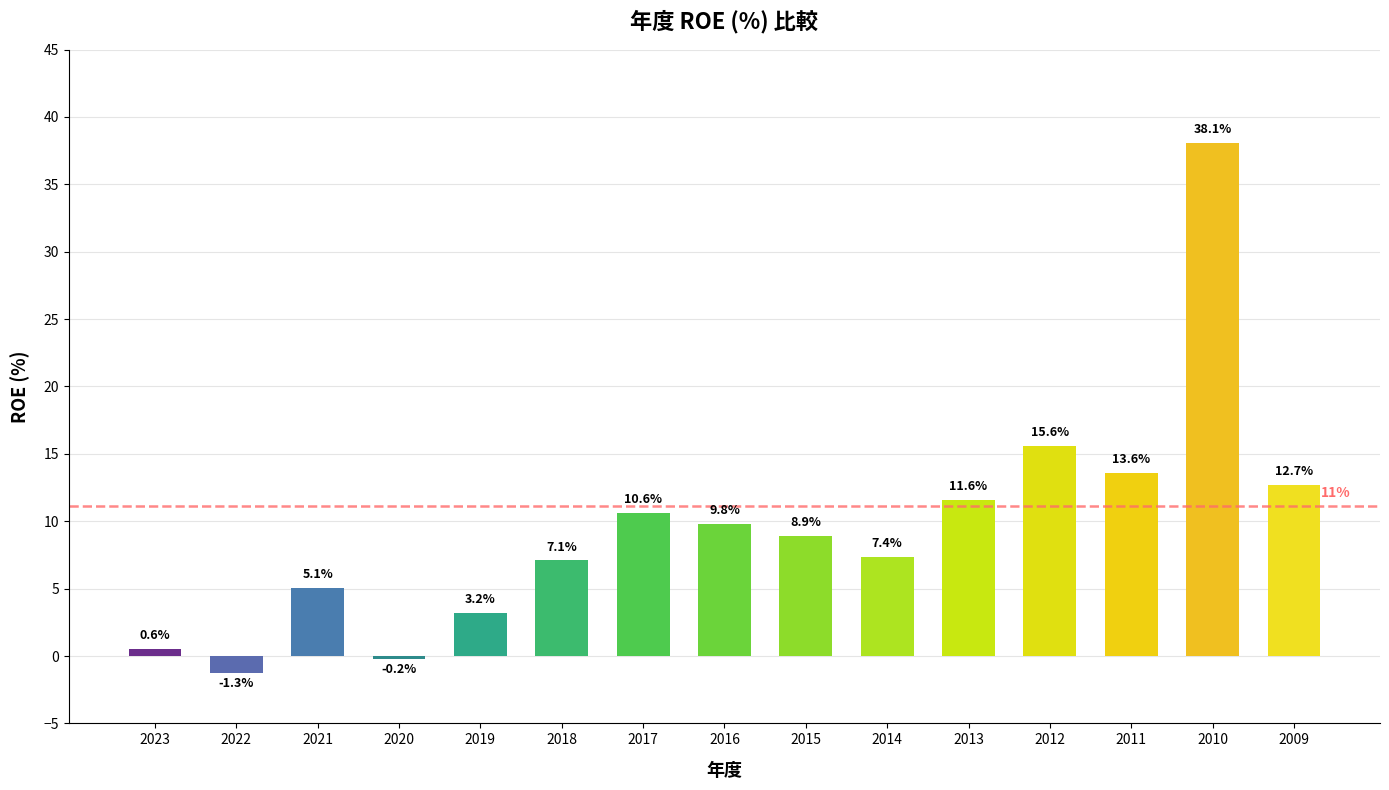

How many bars are there in total?

15